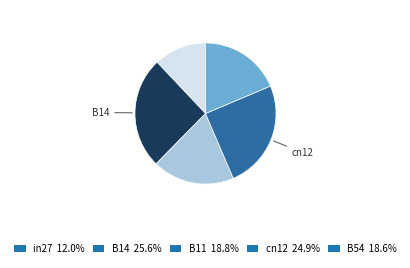

Does in27 12.0% represent more than half of the total?

No